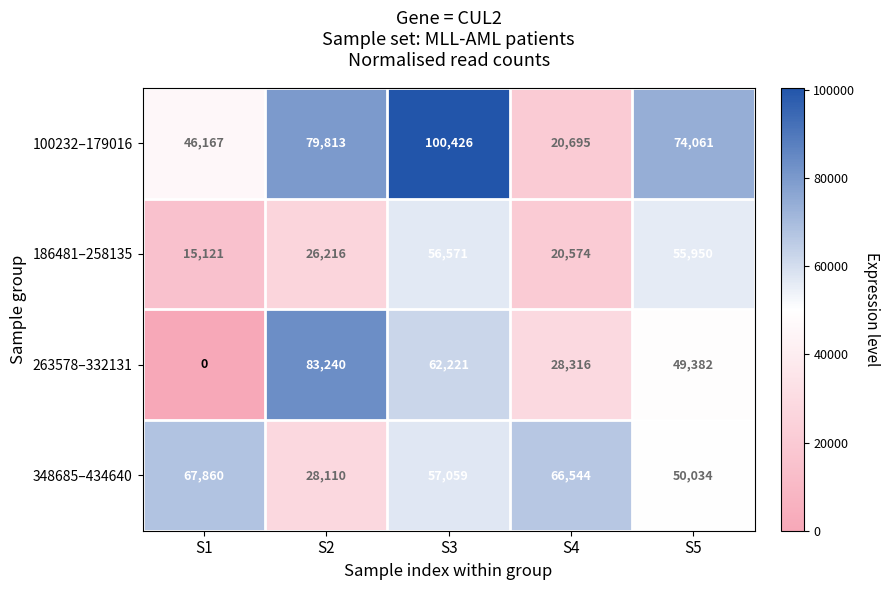

Reading left to right, what are all the values shown in this chart?

100232–179016: S1=46167	S2=79813	S3=100426	S4=20695	S5=74061
186481–258135: S1=15121	S2=26216	S3=56571	S4=20574	S5=55950
263578–332131: S1=0	S2=83240	S3=62221	S4=28316	S5=49382
348685–434640: S1=67860	S2=28110	S3=57059	S4=66544	S5=50034